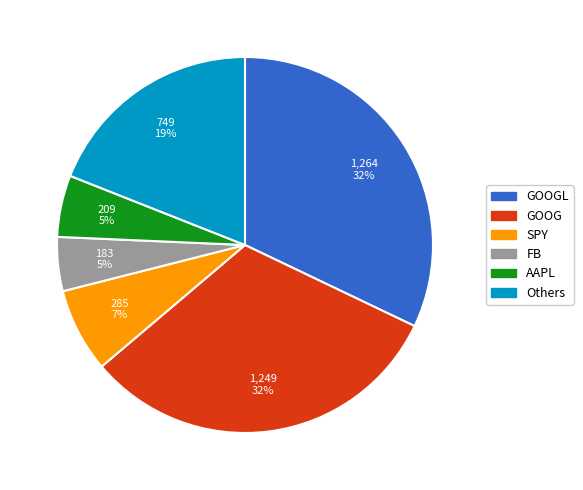

Is there a majority slice in this chart?

No